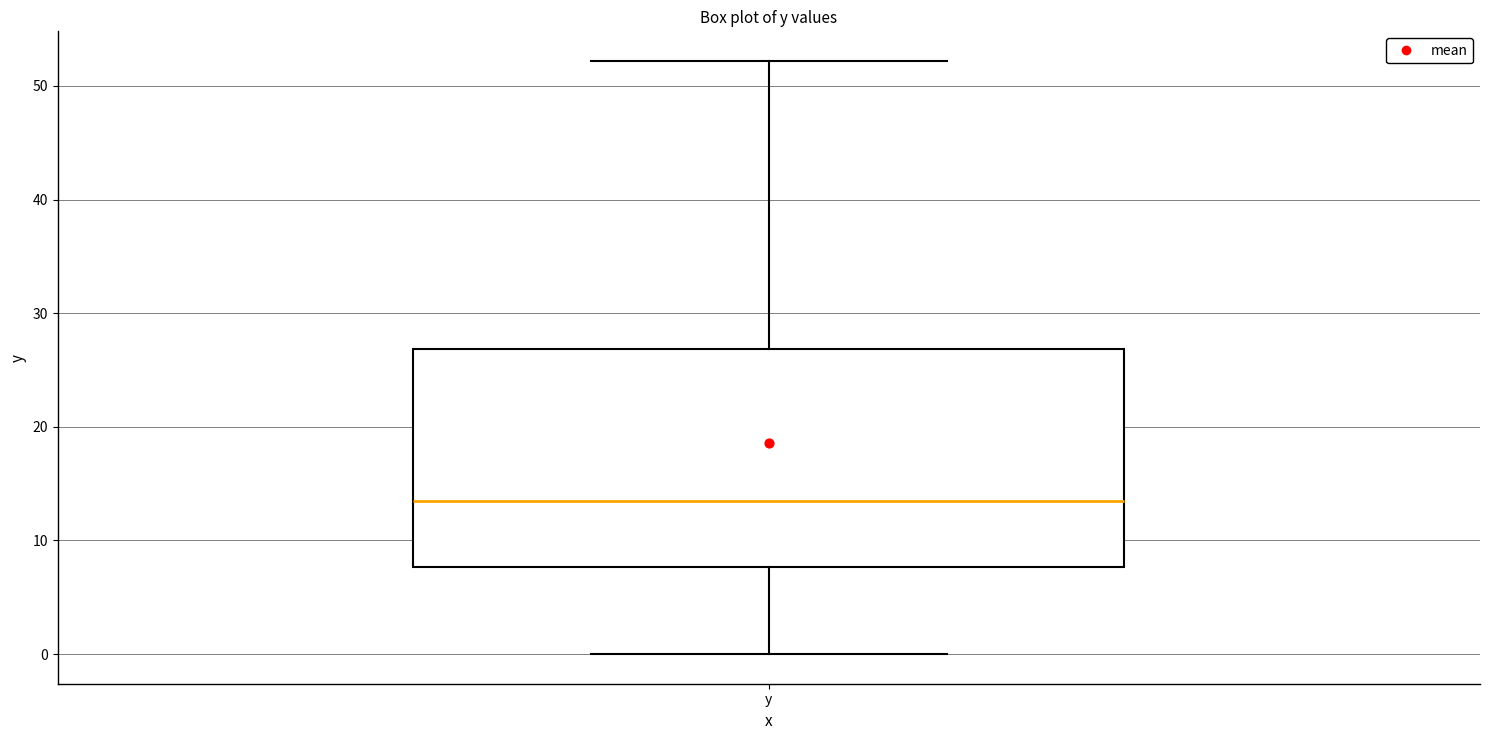

Where is the upper edge of the box for y on the y-axis? The values are not printed on the chart, so give them approximately, as read against the axis.

27